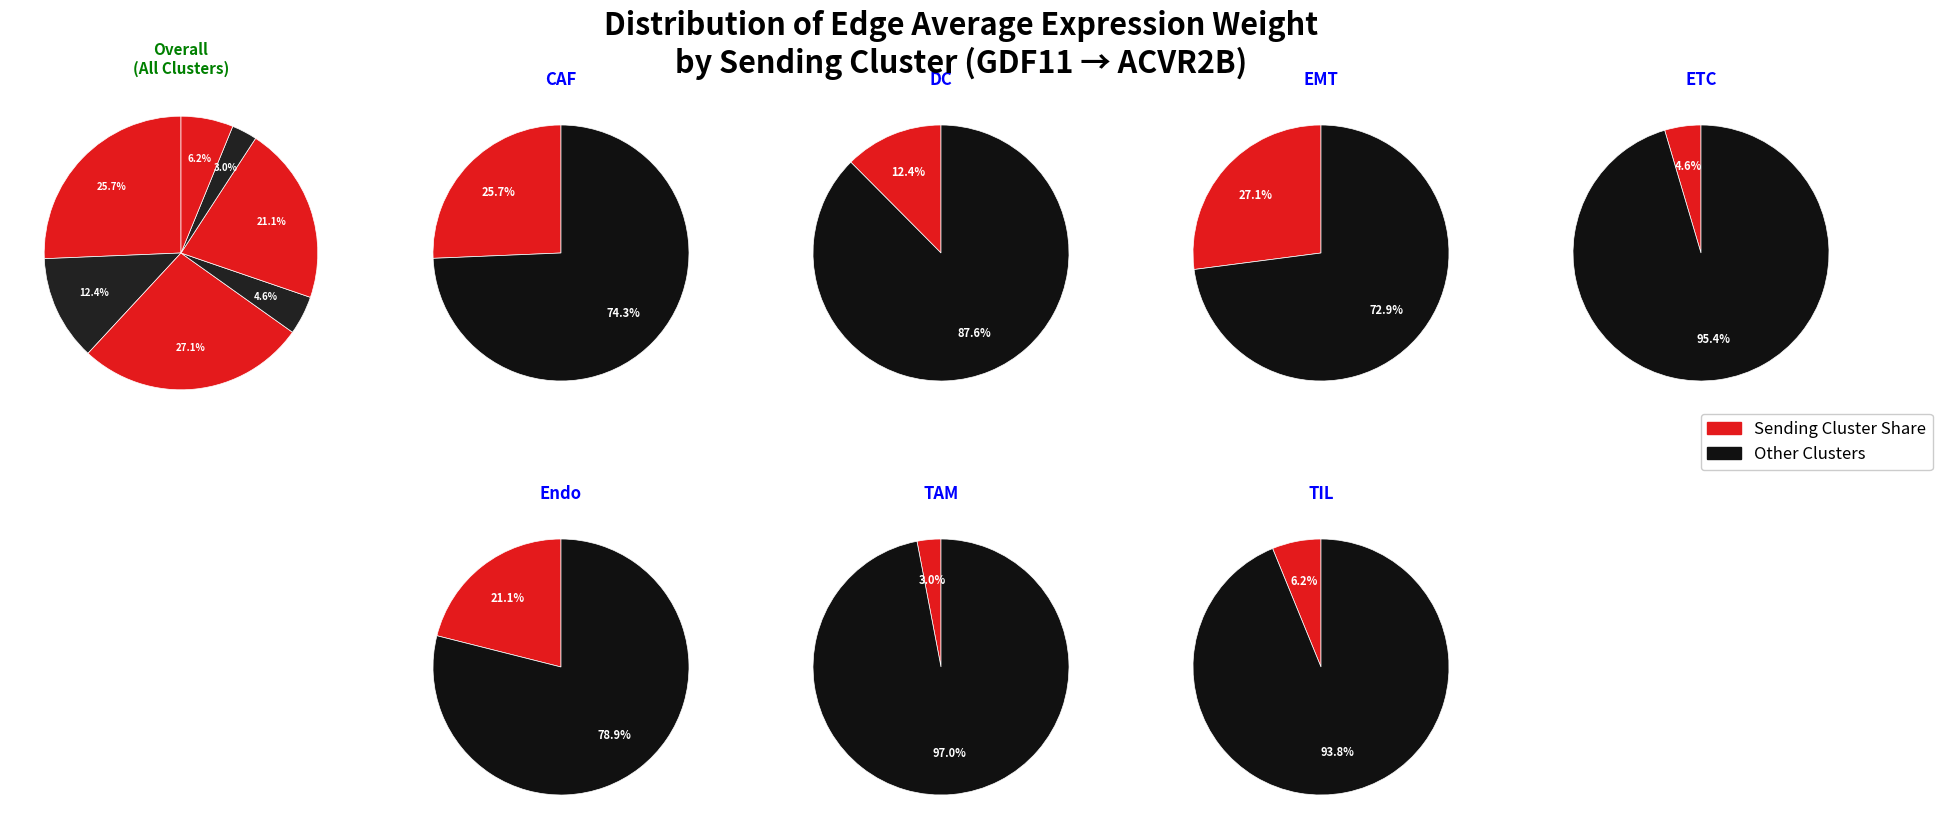

What percentage is the DC slice, to the nearest percent?

12%